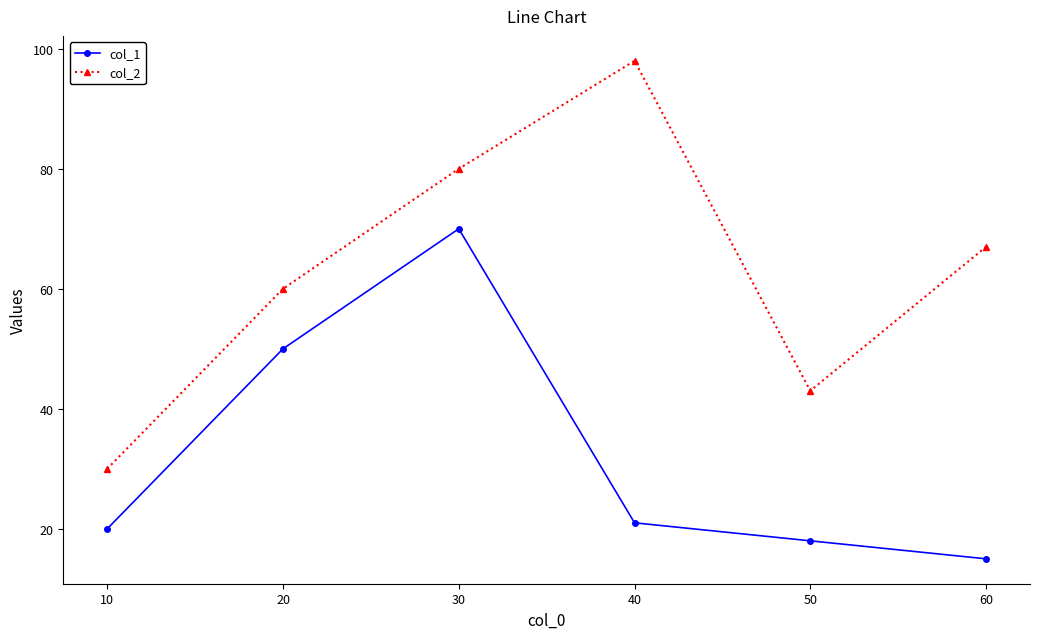

Reading left to right, list all the values displayed in this chart.

col_1: 10=20	20=50	30=70	40=21	50=18	60=15
col_2: 10=30	20=60	30=80	40=98	50=43	60=67